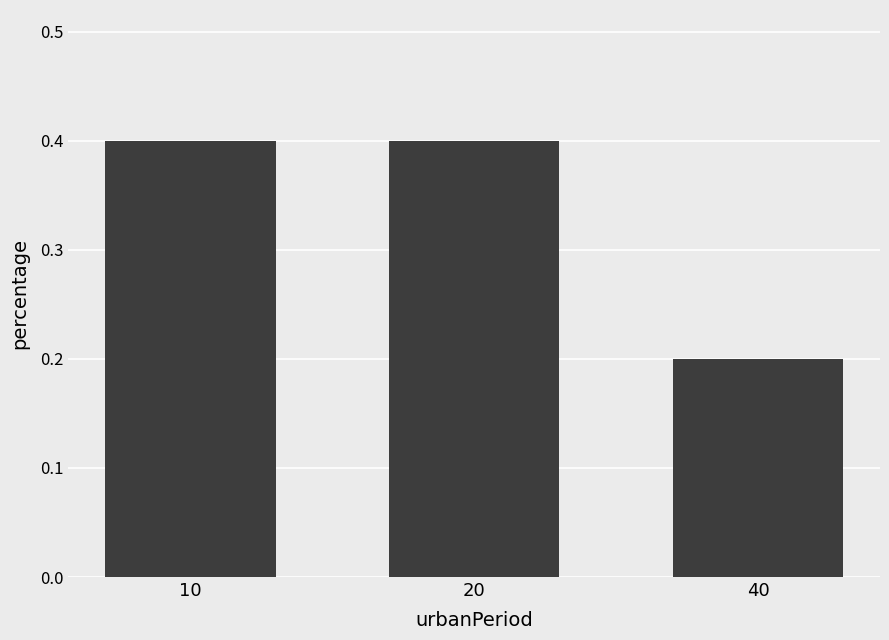

What is the difference between the maximum and minimum values?

0.2